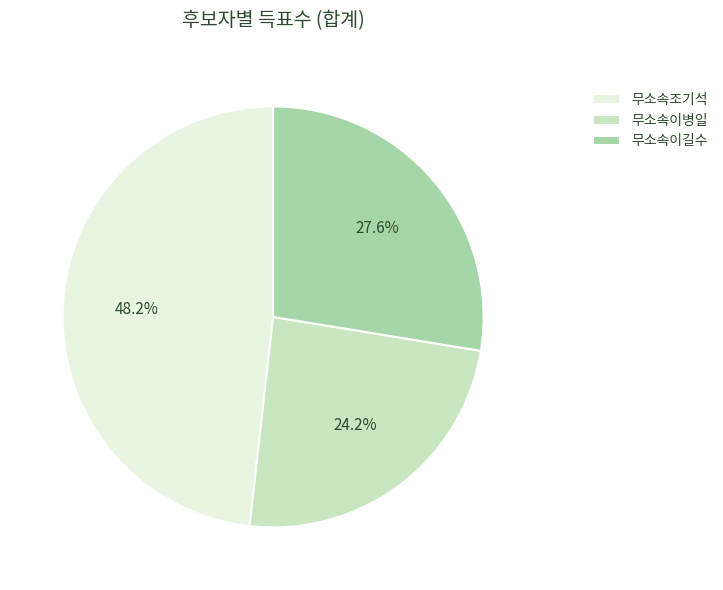

How many slices are in this pie chart?

3